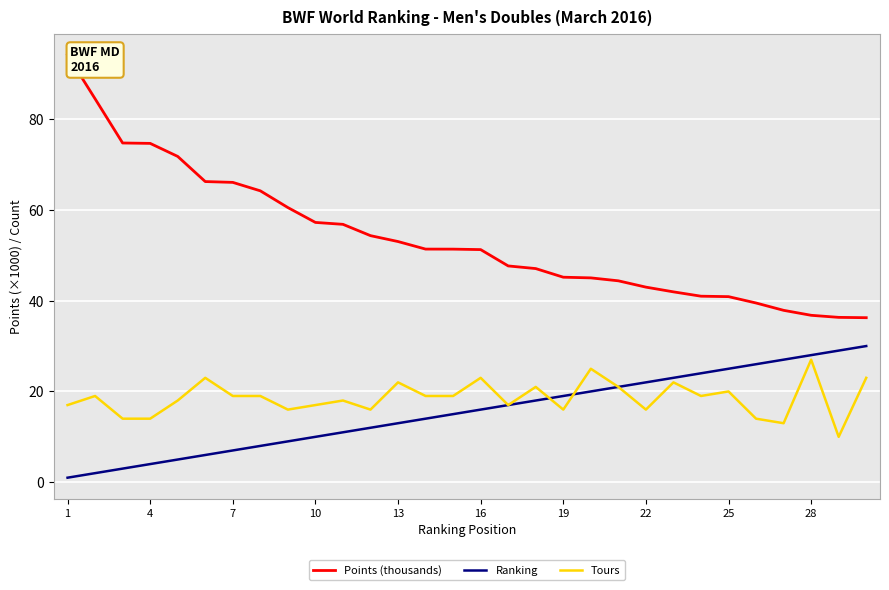

True or false: Points (thousands) and Ranking cross at least once.

False